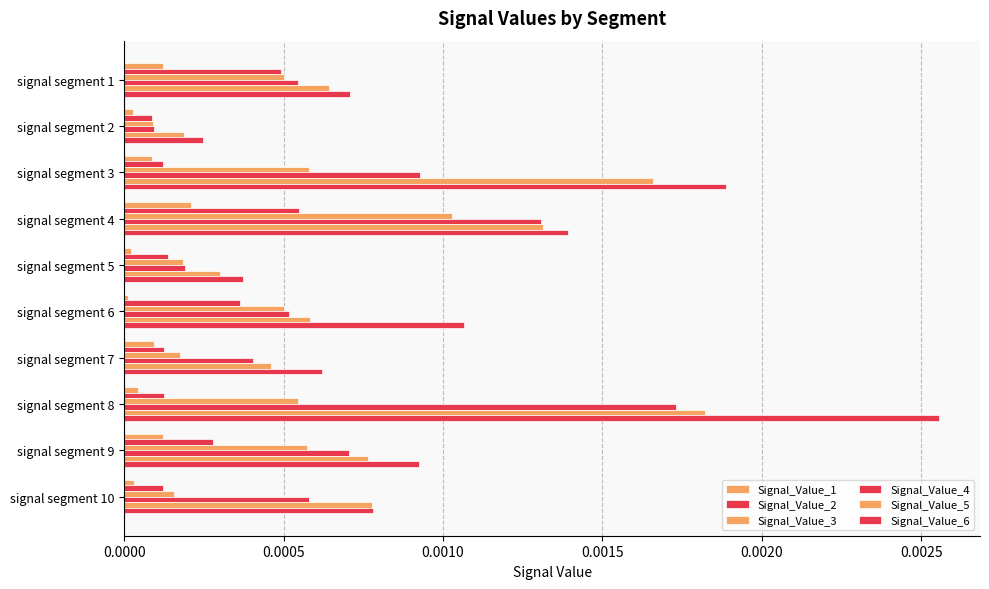

How many categories are shown in the chart?

10